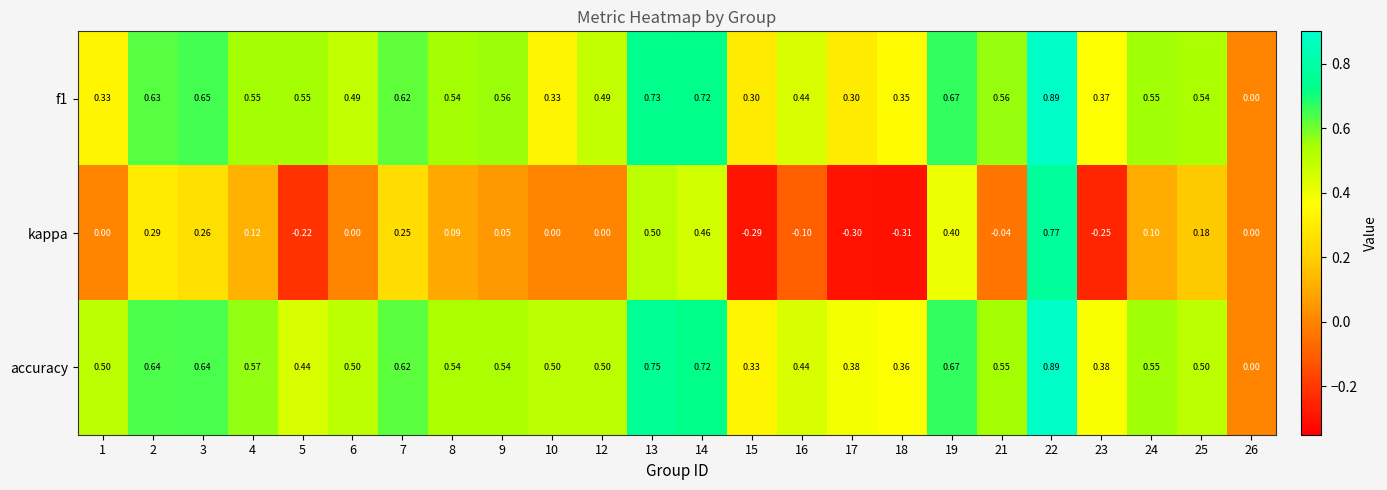

Which series has the largest total across all categories?

accuracy